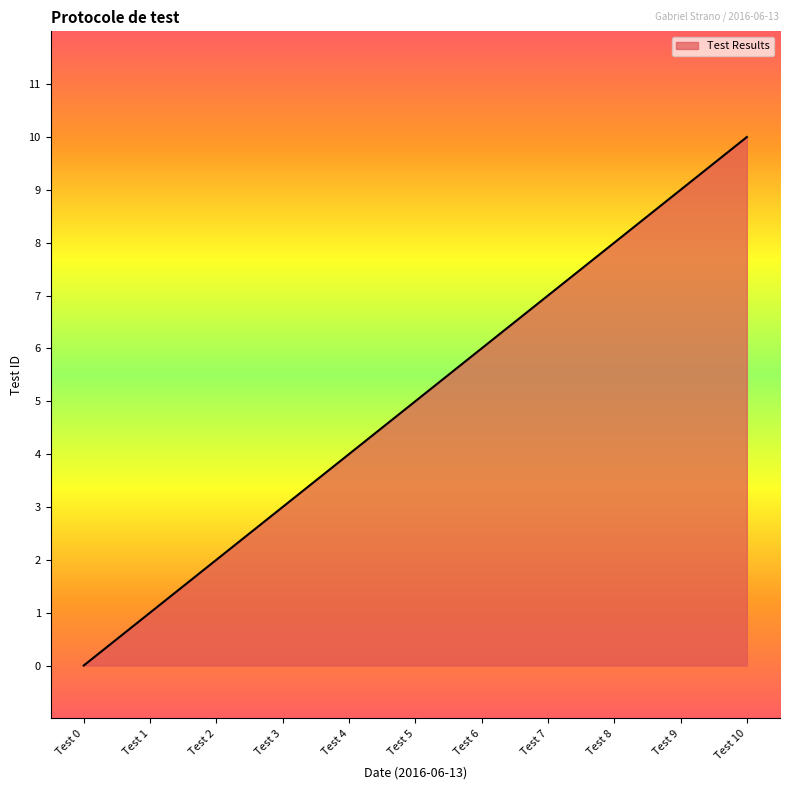

Rank the categories by value from highest to lowest.

Test 10, Test 9, Test 8, Test 7, Test 6, Test 5, Test 4, Test 3, Test 2, Test 1, Test 0